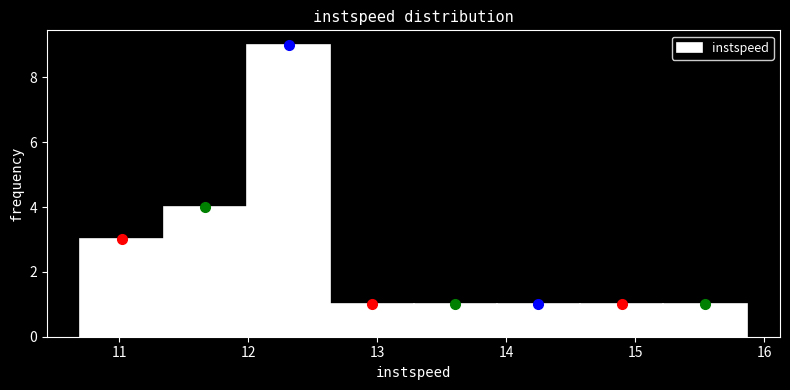

Over which range of the x-axis is the bar tallest?

12.0 to 12.6